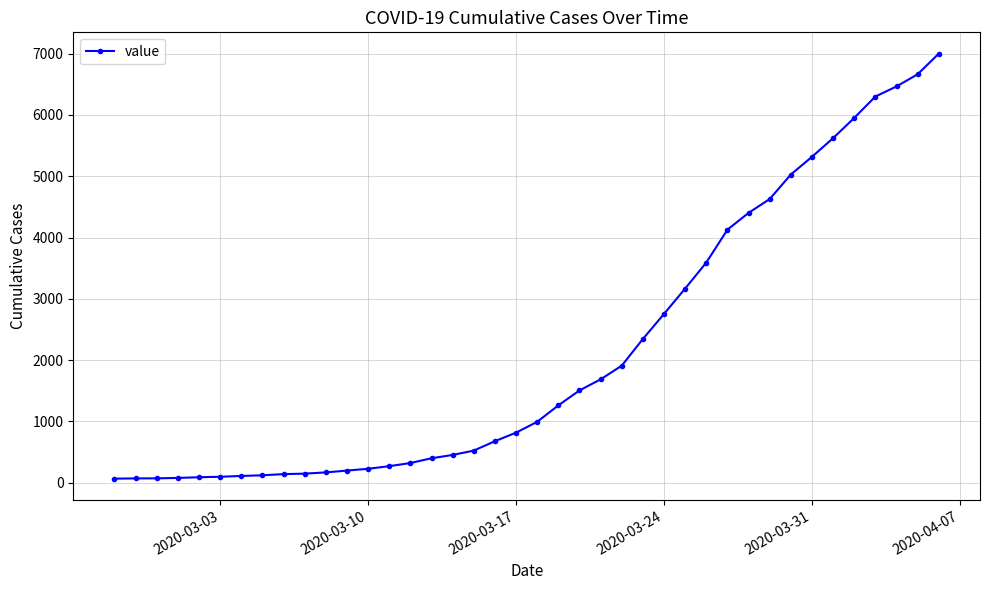

How many data points does each series have?

40